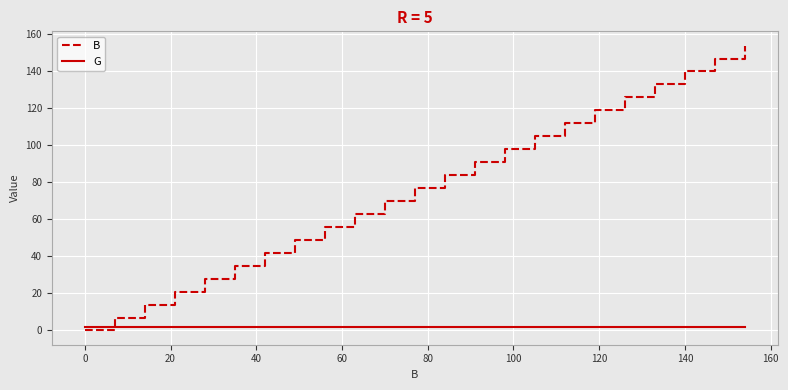

Which series has the largest total across all categories?

B